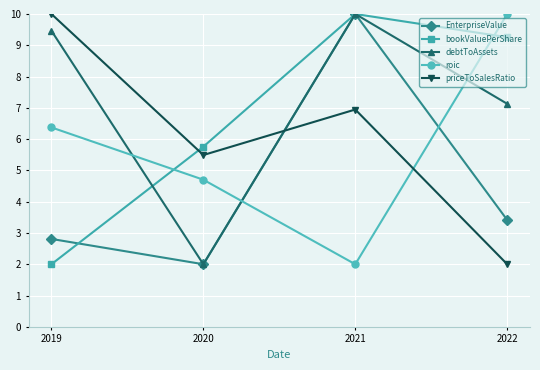

What is the minimum value shown in the chart?

2.0